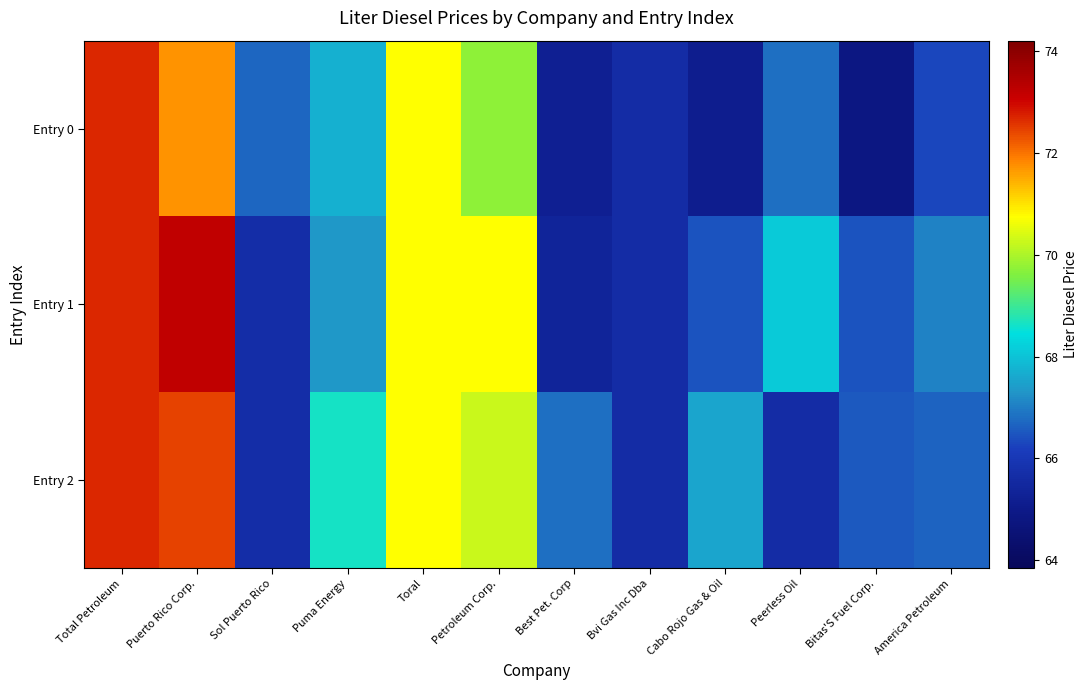

Between Sol Puerto Rico and Petroleum Corp., which is larger?

Petroleum Corp.